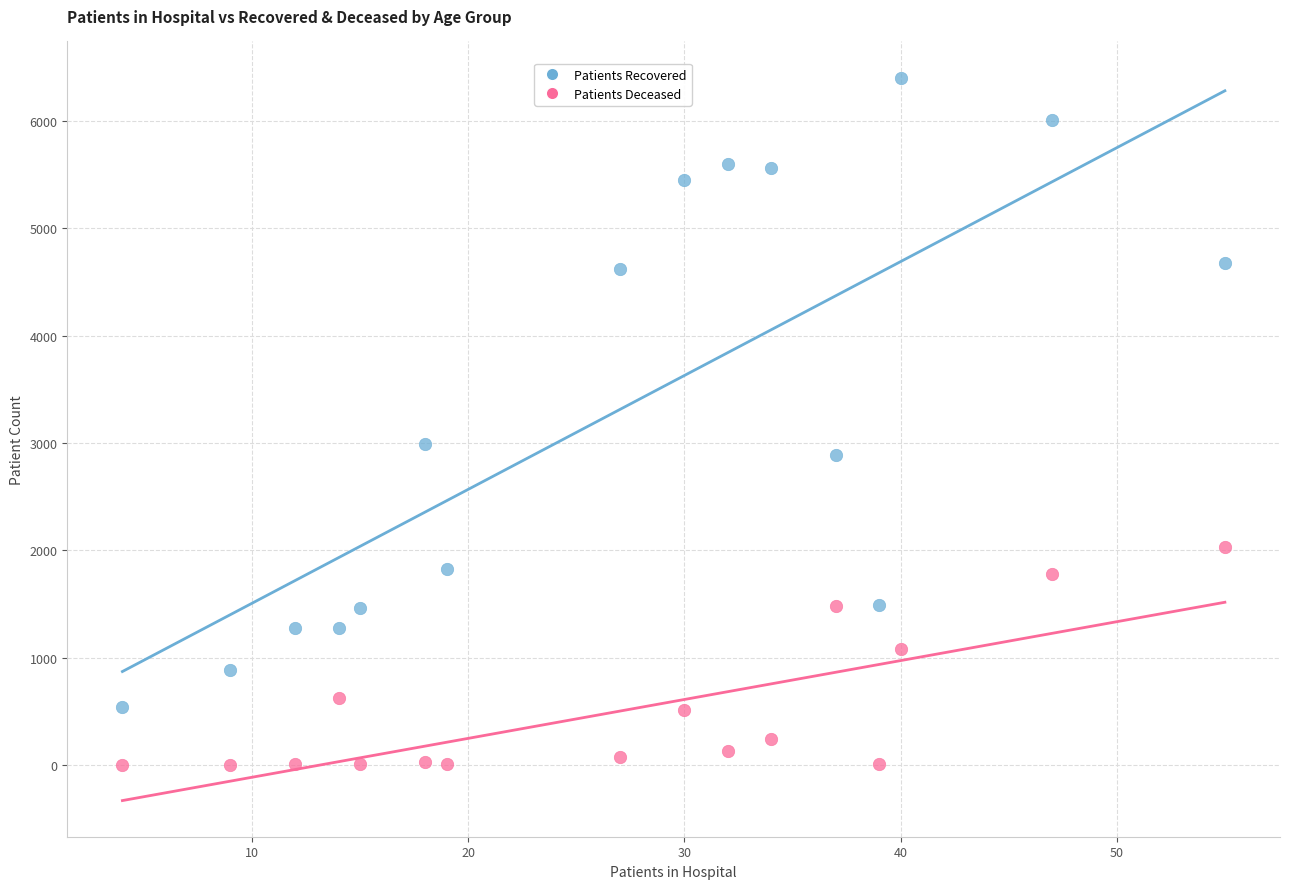

Which series has the largest Y range (max minus min)?

Patients Recovered